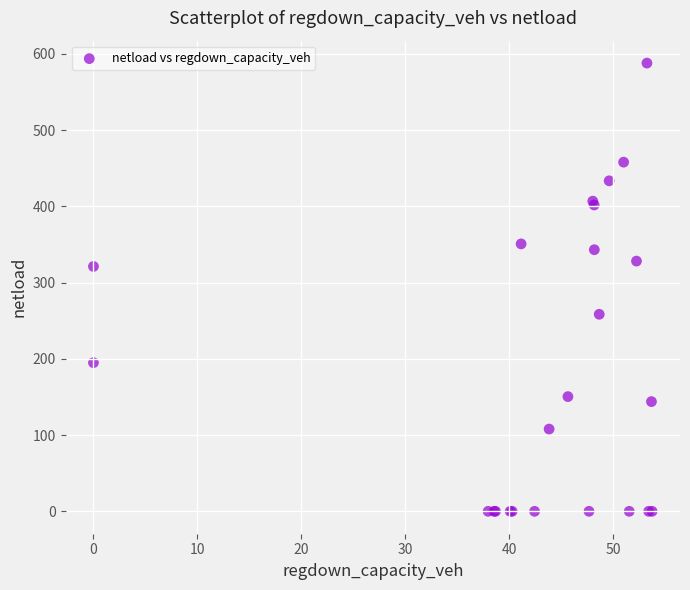

What Y value in the scatter plot is closest to 293?

321.1